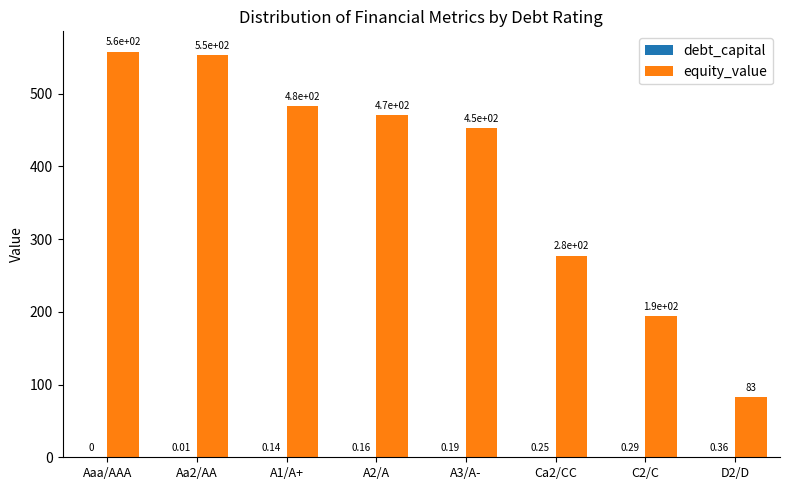

Which series has the largest total across all categories?

equity_value